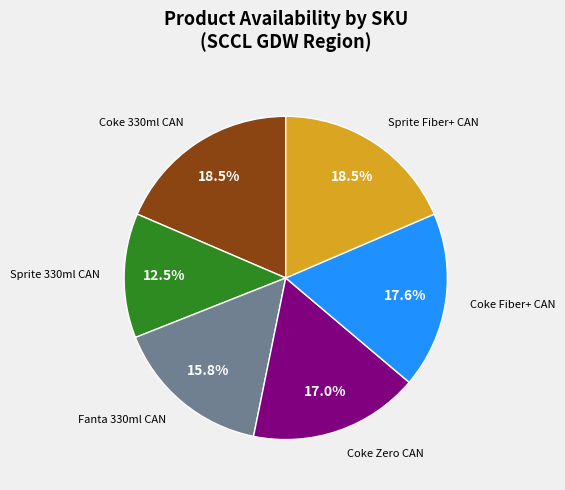

Is Sprite 330ml CAN the majority of the pie?

No